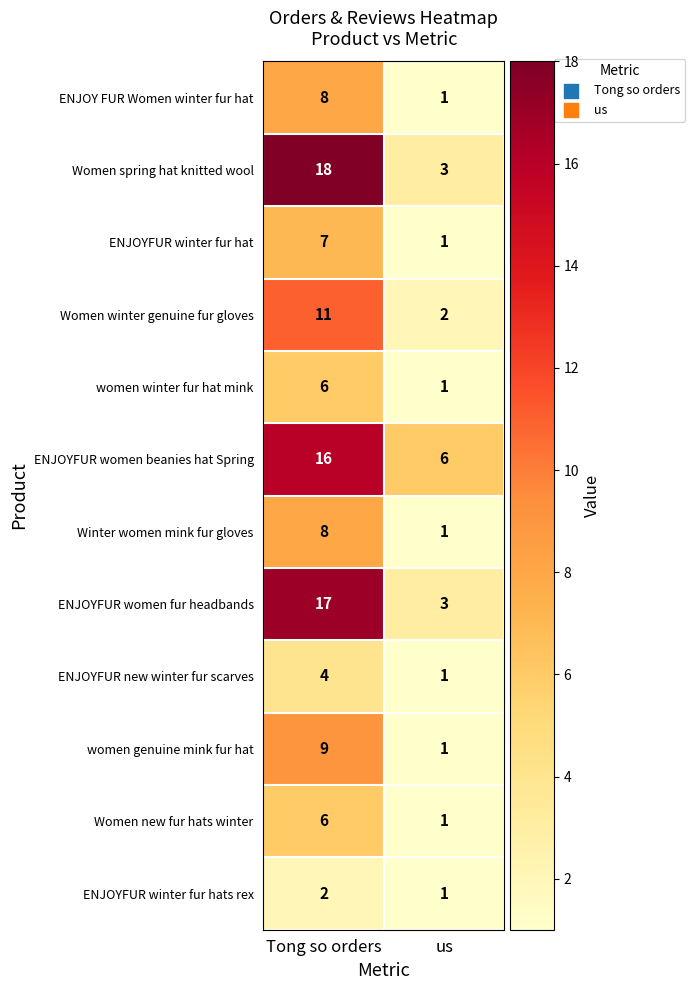

What is the sum of the Women winter genuine fur gloves values at us and Tong so orders?

13